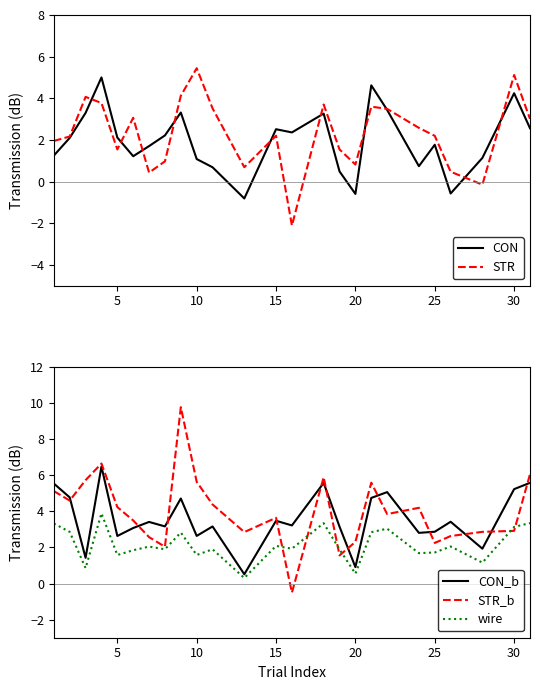

True or false: wire has a value of 2.1 at 15.

True